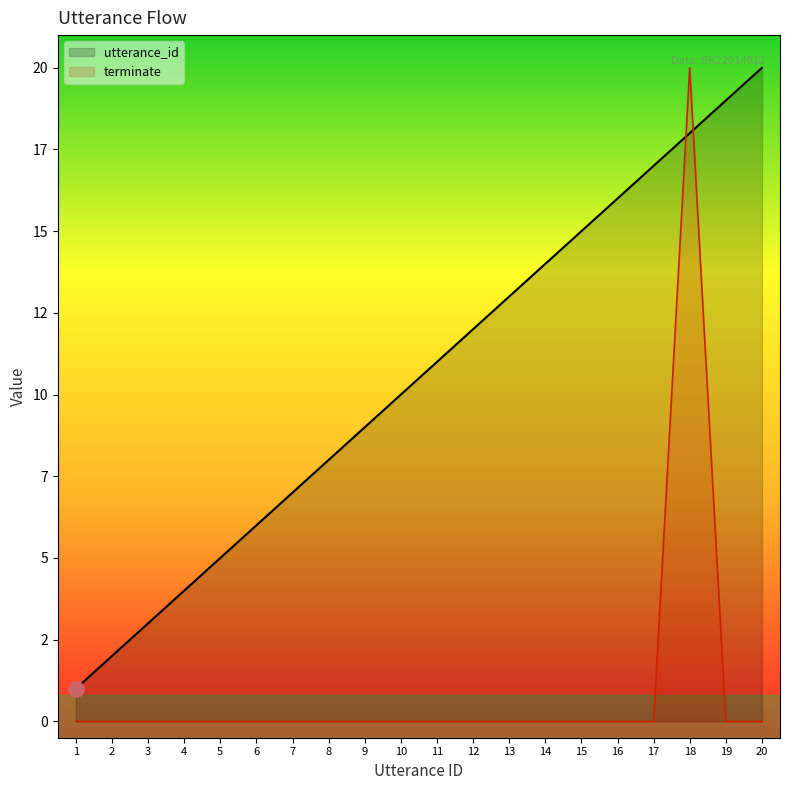

Which series has the largest total across all categories?

utterance_id